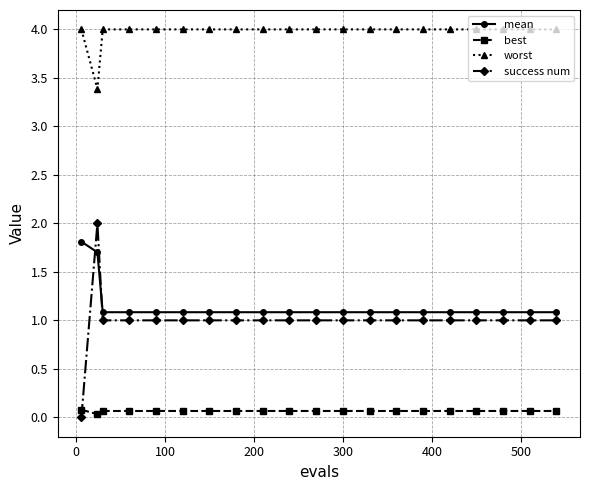

What is the difference between the second highest and minimum values in the worst series?

0.6